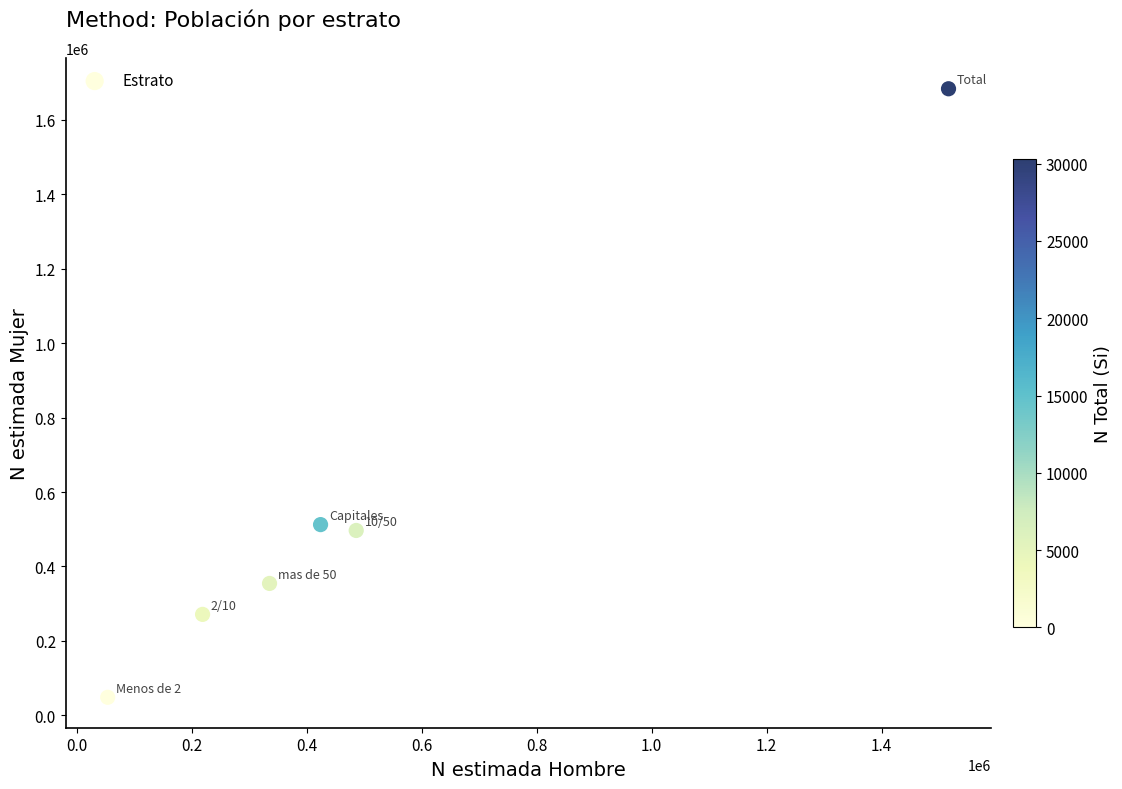

What is the range of X values (max minus min)?

1463208